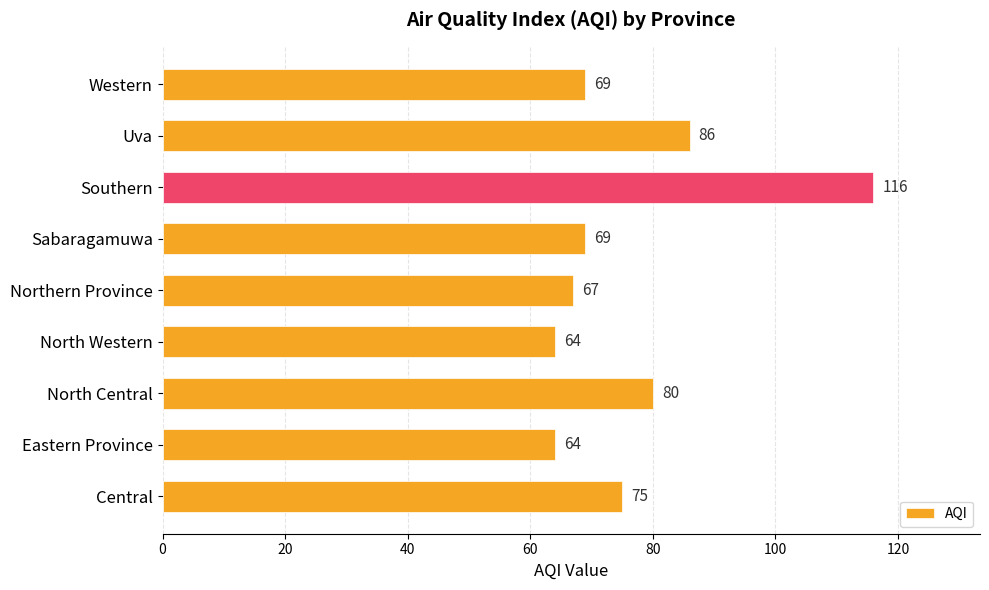

Reading top to bottom, list all the values displayed in this chart.

69	86	116	69	67	64	80	64	75